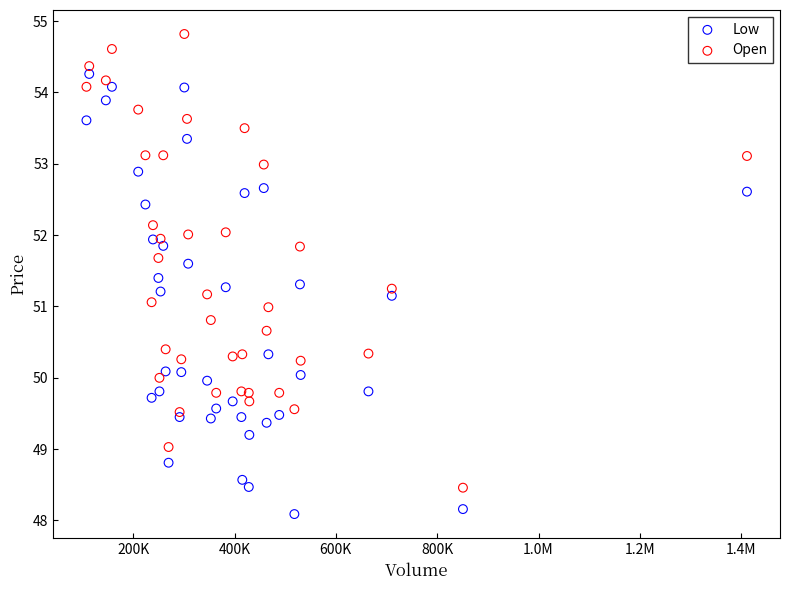

Which series reaches the maximum Y coordinate?

Open